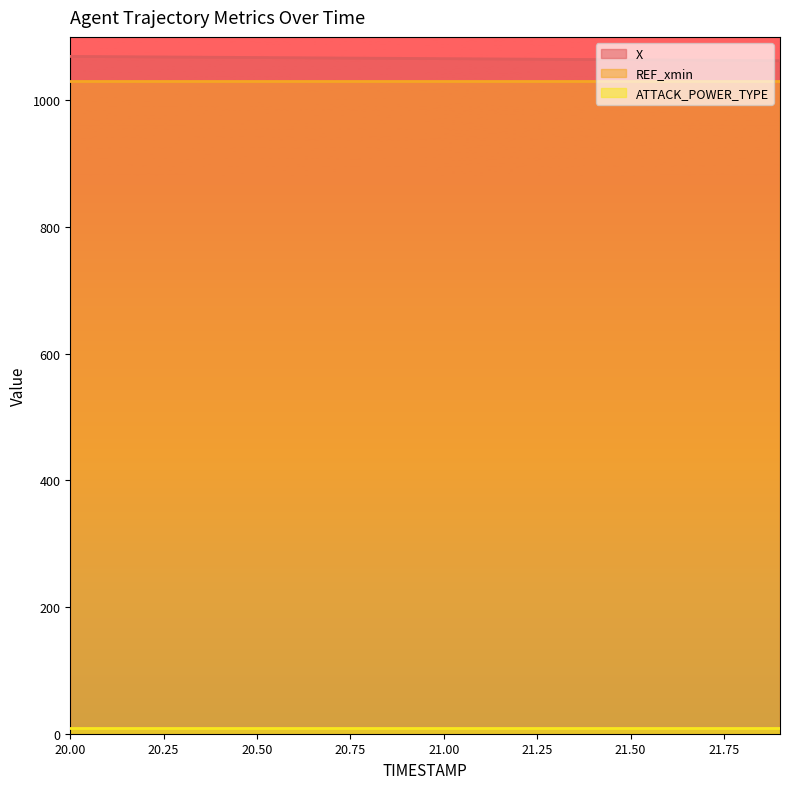

What is the label of the 15th point from the right?

20.5